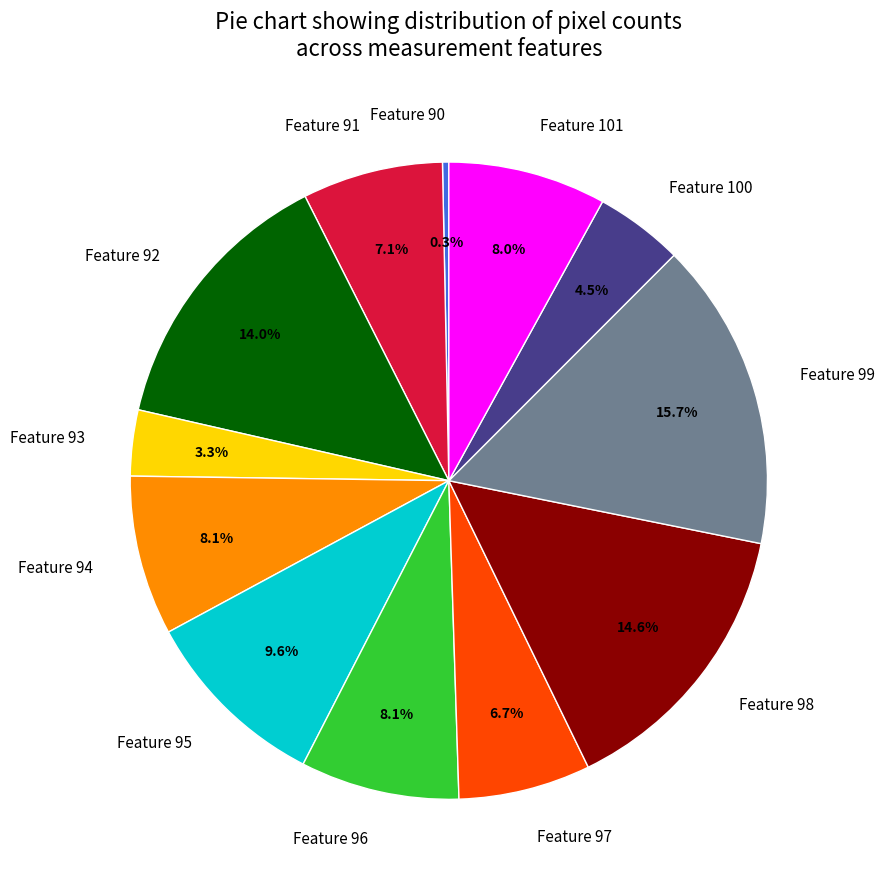

Which category has the smallest portion of the pie?

Feature 90